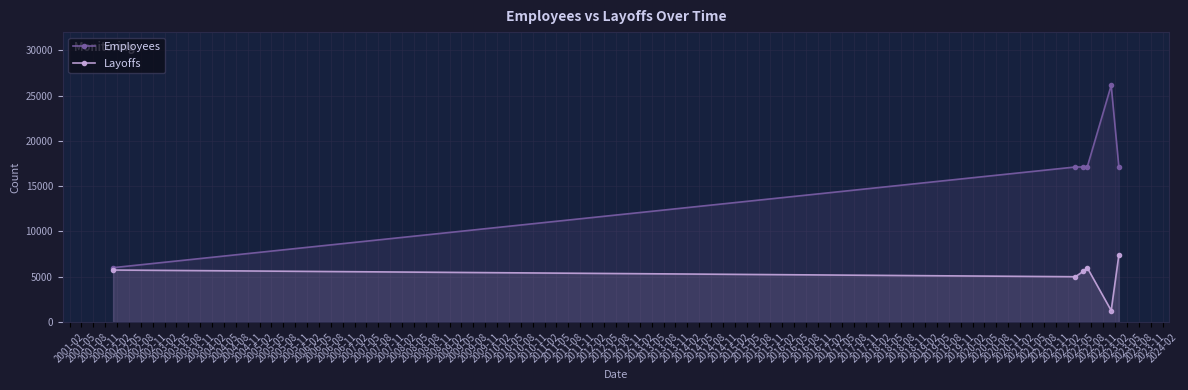

In Layoffs, how many points are higher than both neighbors (excluding endpoints)?

1